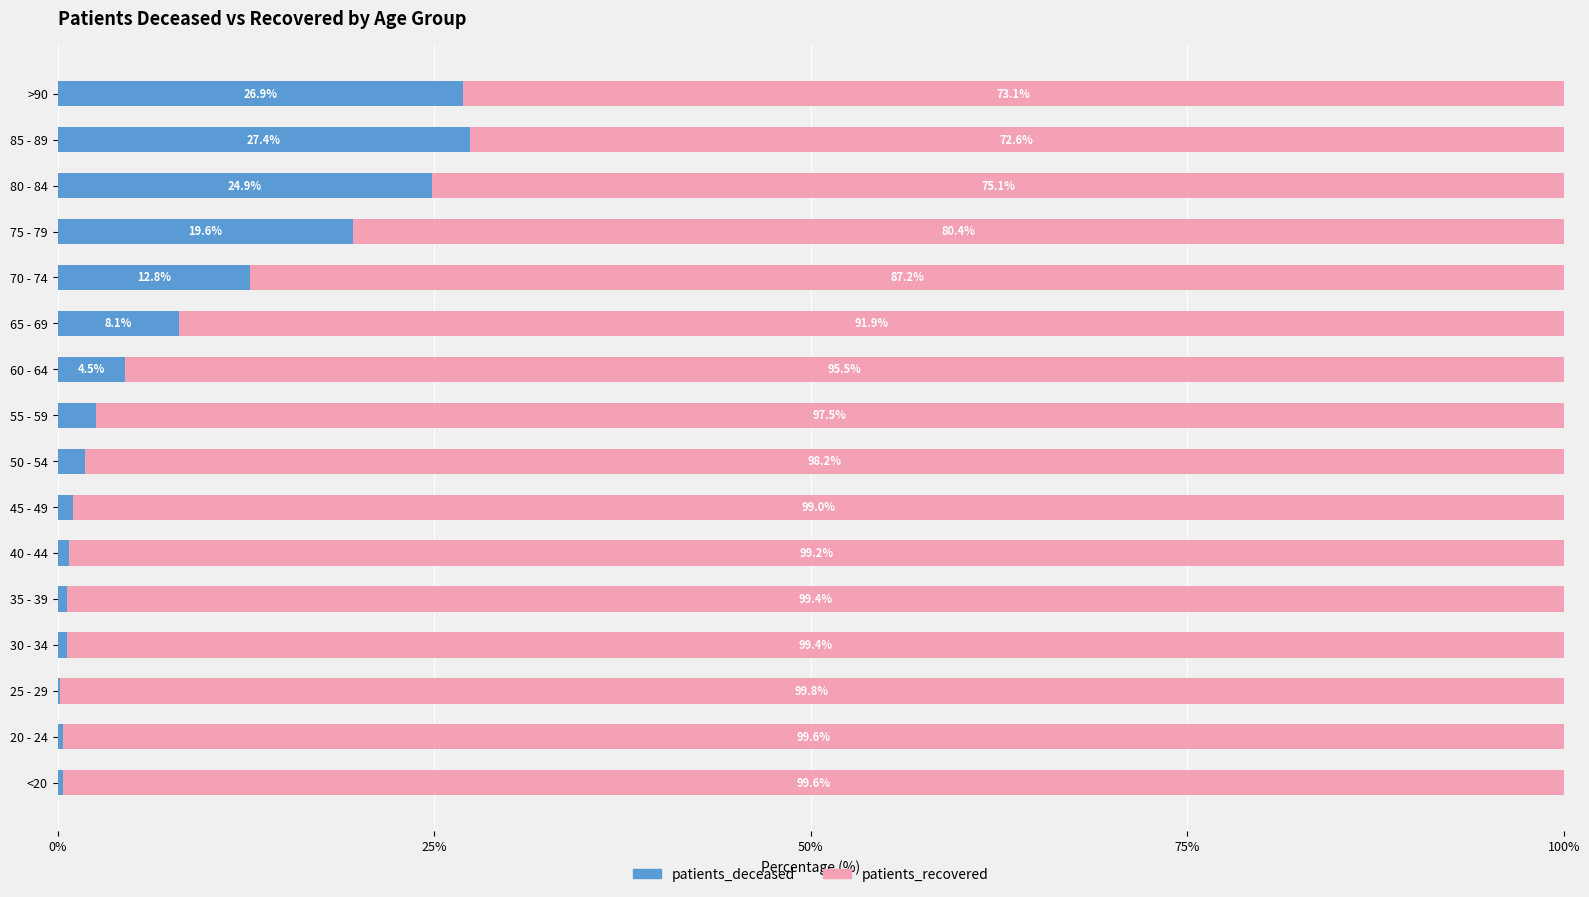

What is the total value across all series at 35 - 39?

100.0